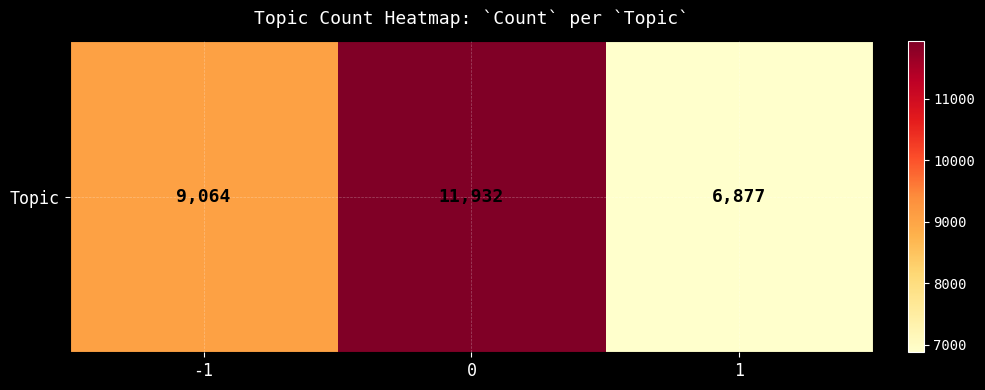

What is the sum of the values at -1 and 1?

15941